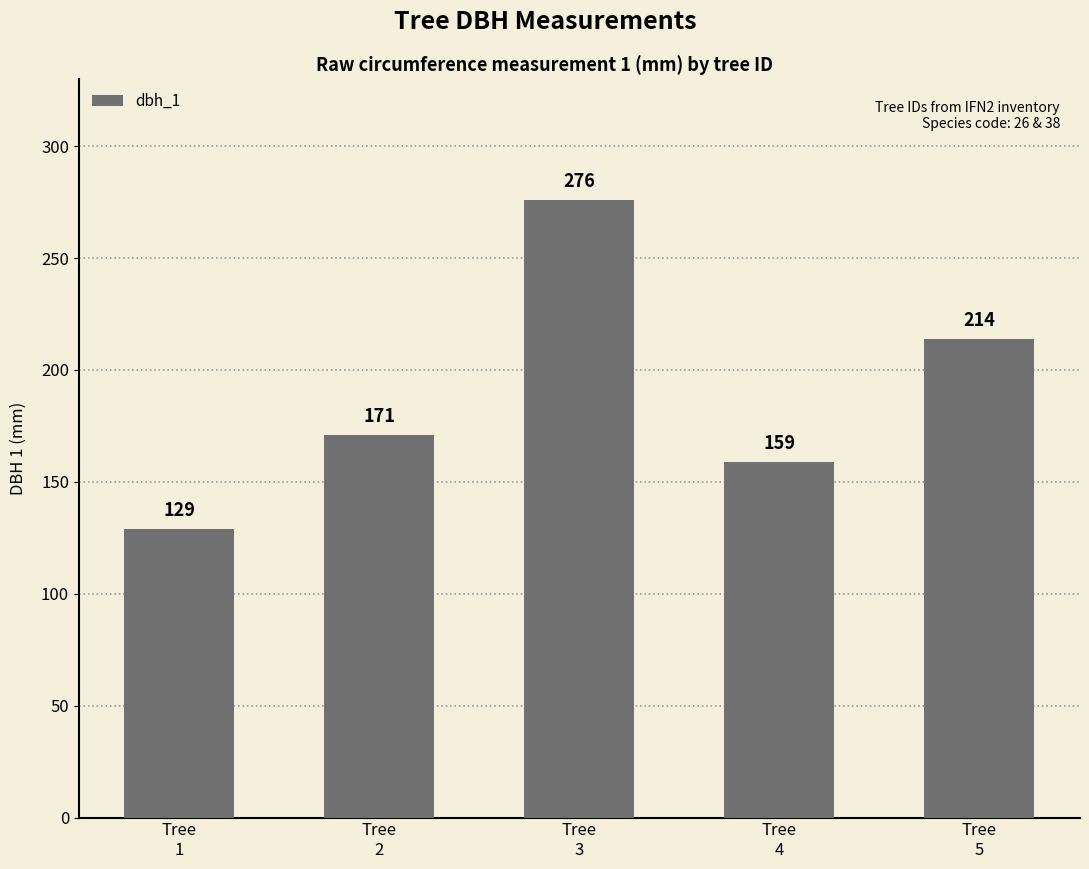

List the labels in order of value, smallest first.

Tree
1, Tree
4, Tree
2, Tree
5, Tree
3